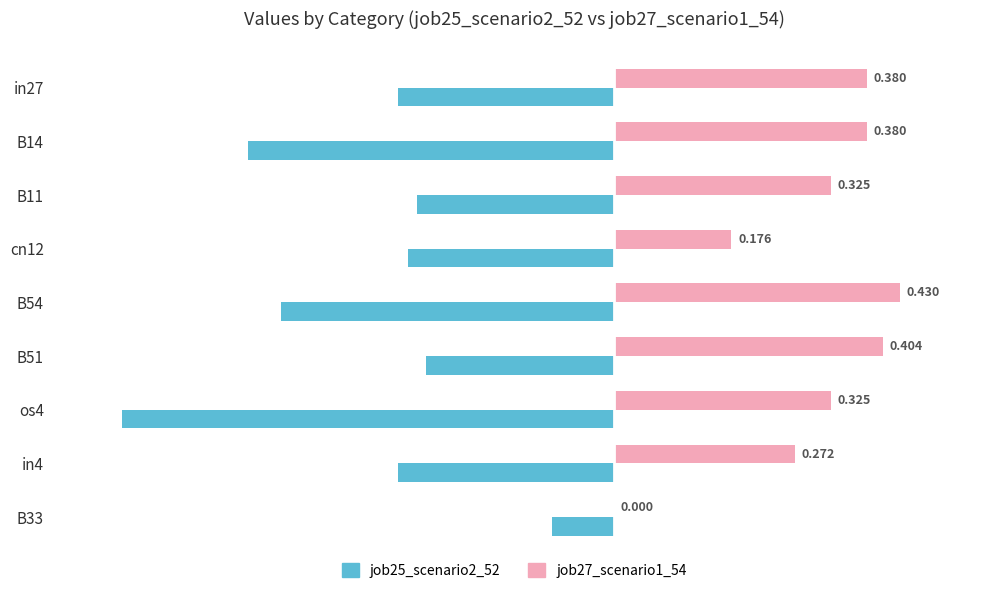

Is the value of job25_scenario2_52 at os4 greater than the value of job27_scenario1_54 at B33?

No